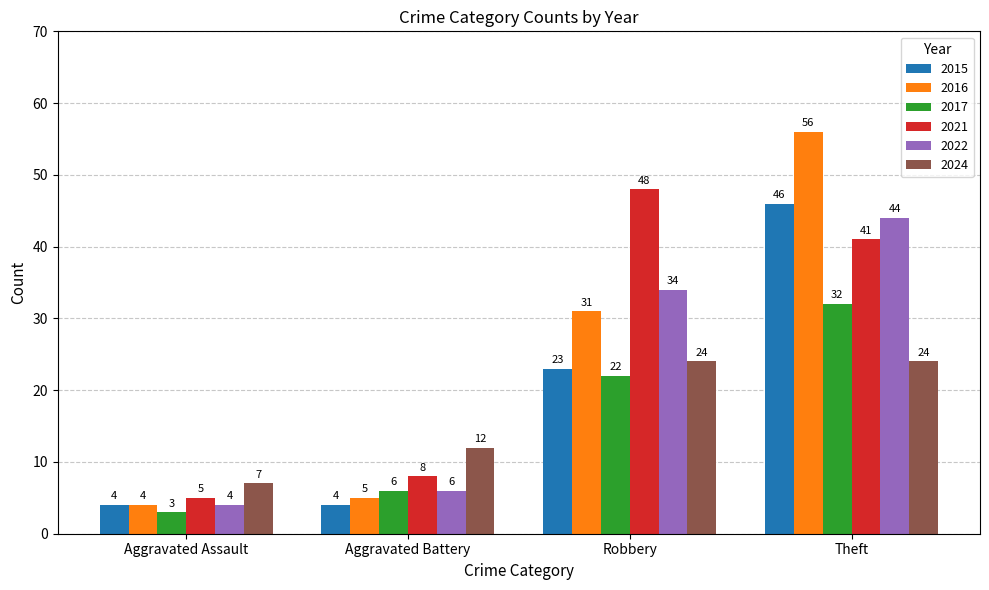

What is the sum of all 2022 values?

88